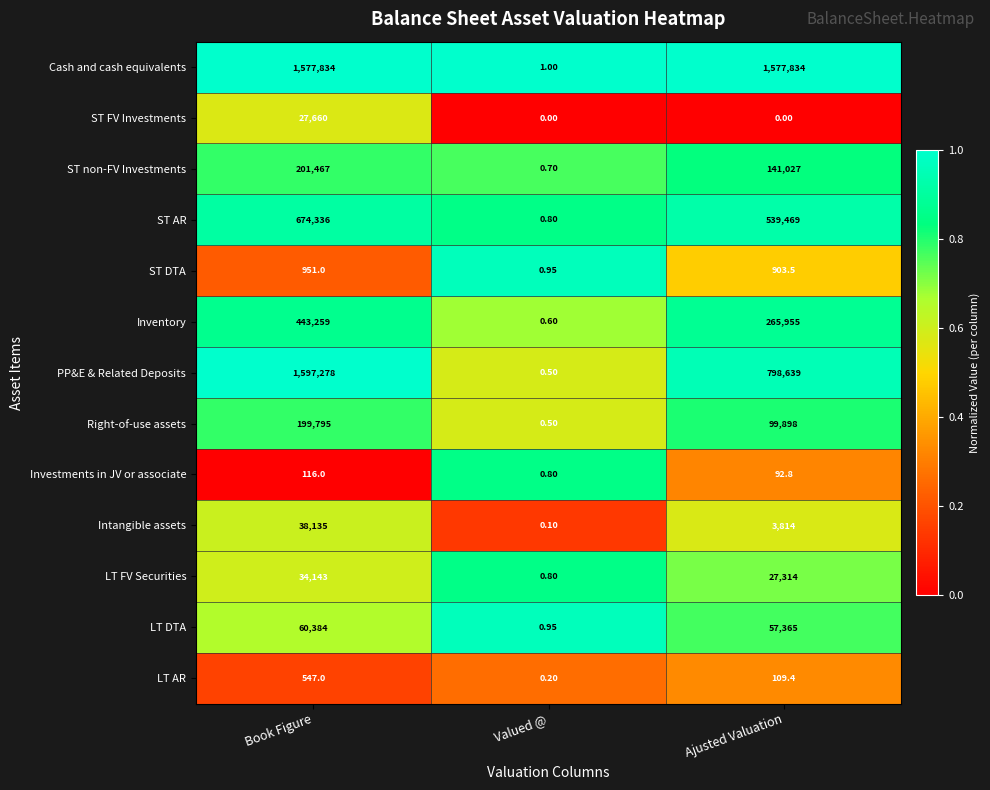

At which label does Right-of-use assets reach its peak?

Book Figure